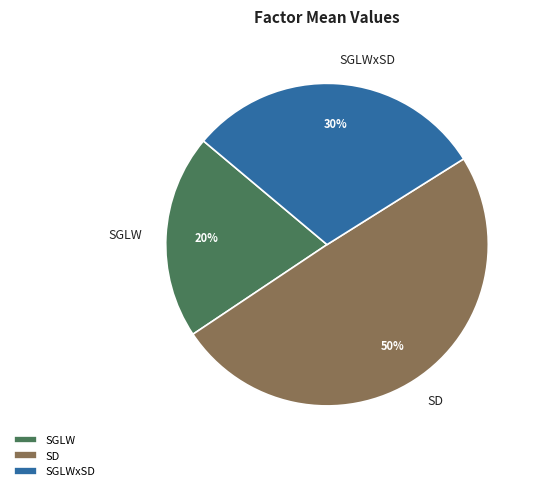

Is it true that SGLWxSD is 22% of the pie?

False